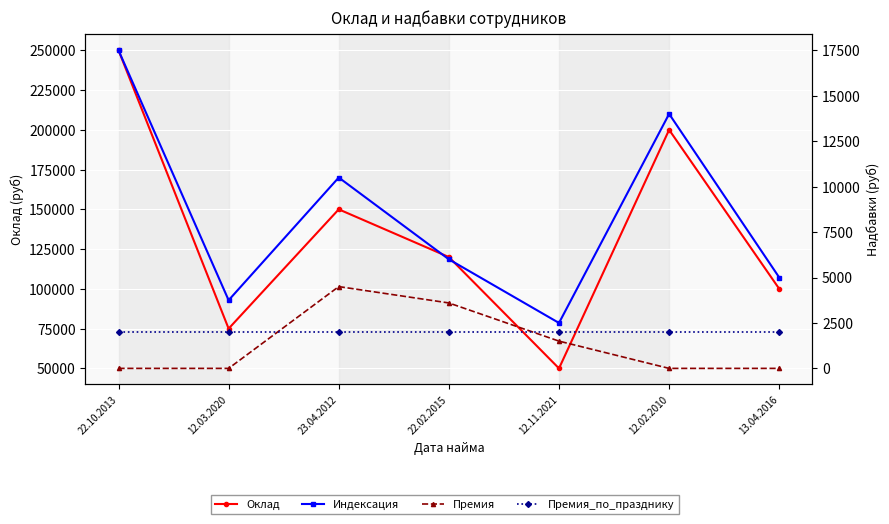

What are all the series names shown in the legend?

Оклад, Индексация, Премия, Премия_по_празднику